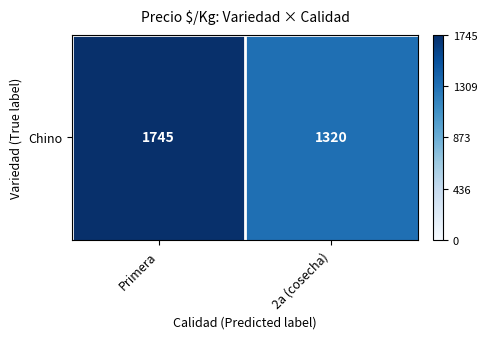

Reading left to right, list all the values displayed in this chart.

Primera=1745.2	2a (cosecha)=1320.0